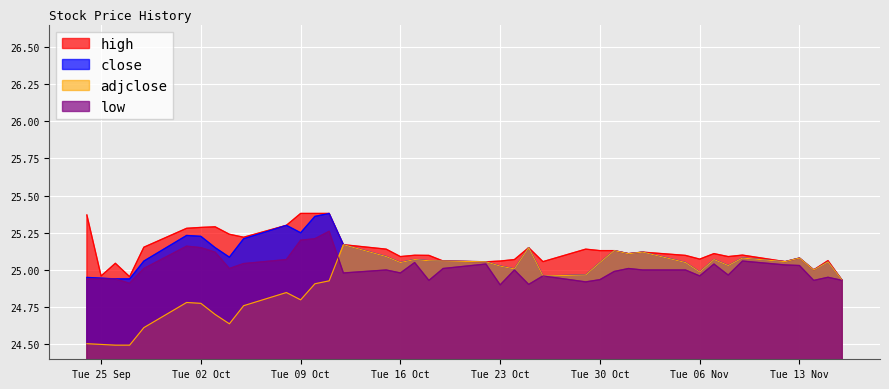

Which series has the widest spread of values?

adjclose